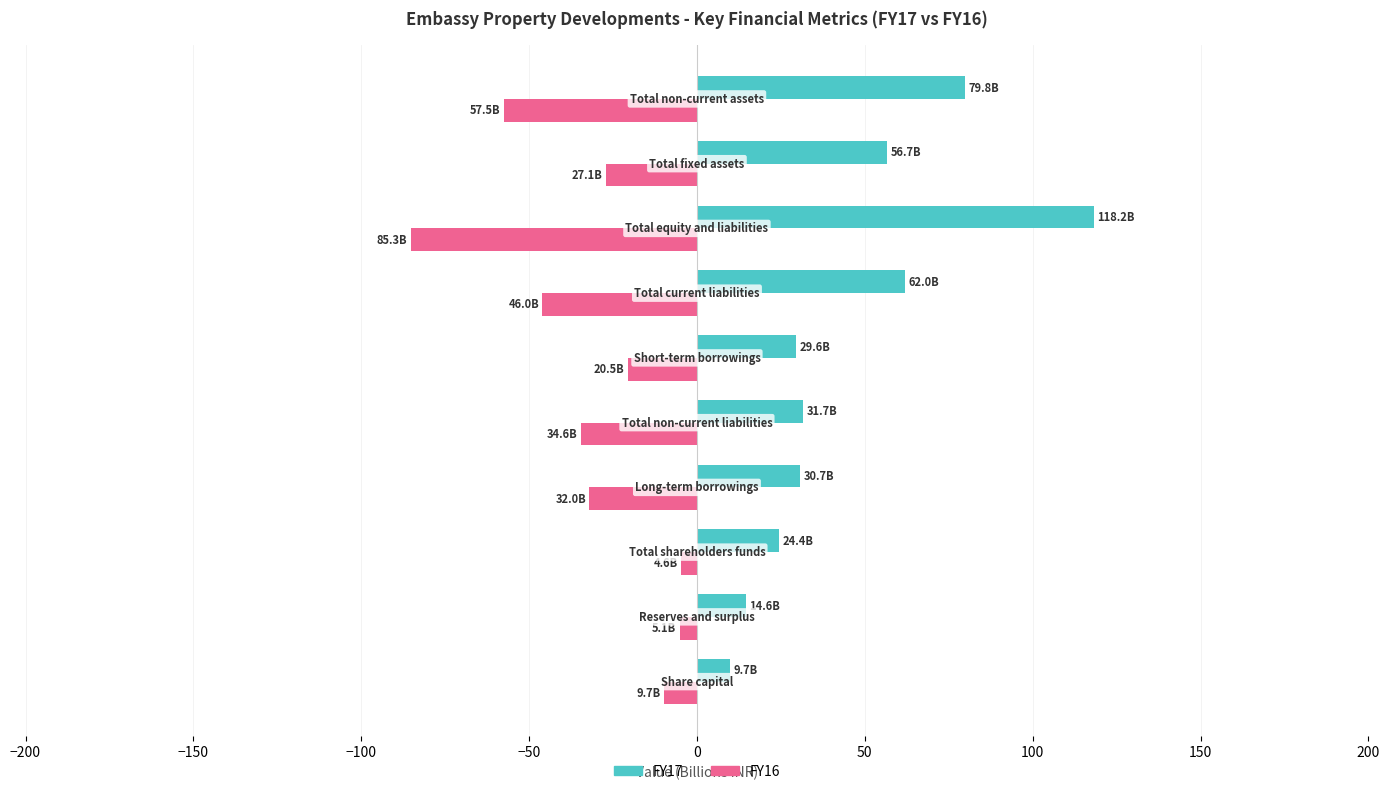

Rank the series by their average value, from lowest to highest.

FY16, FY17